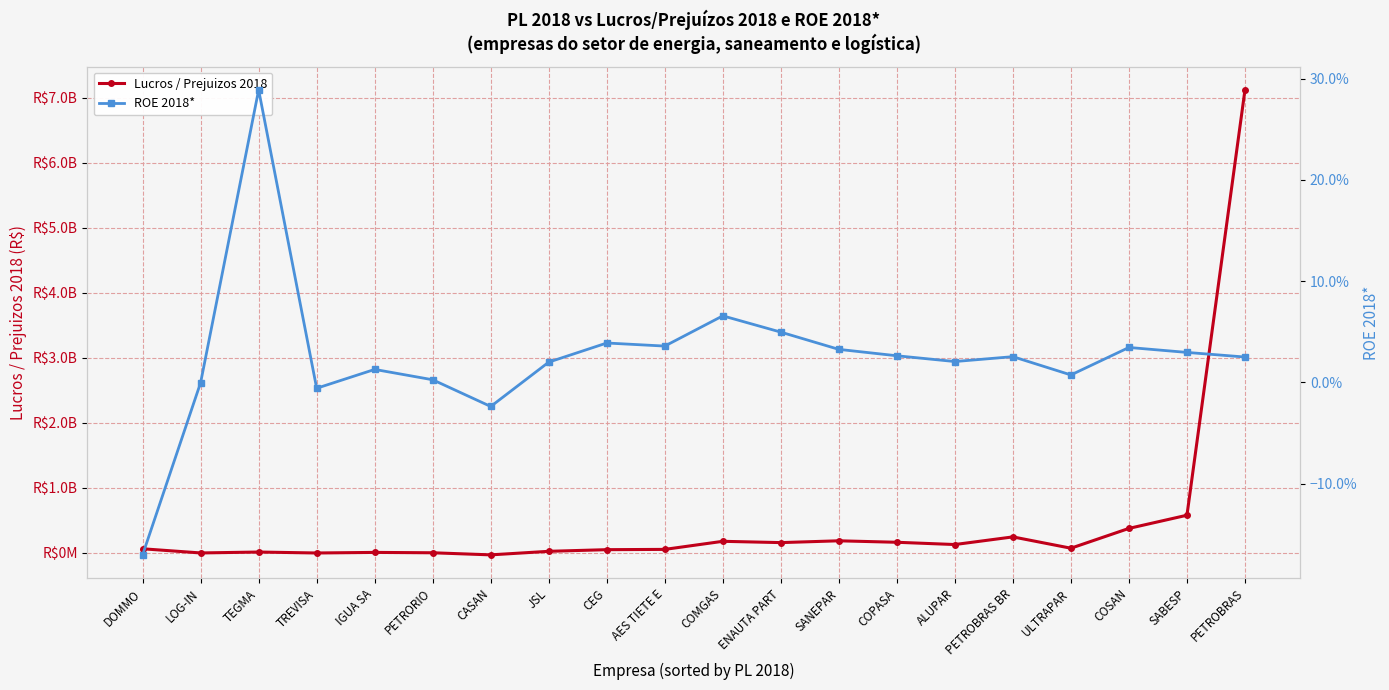

How many lines are shown in the chart?

2